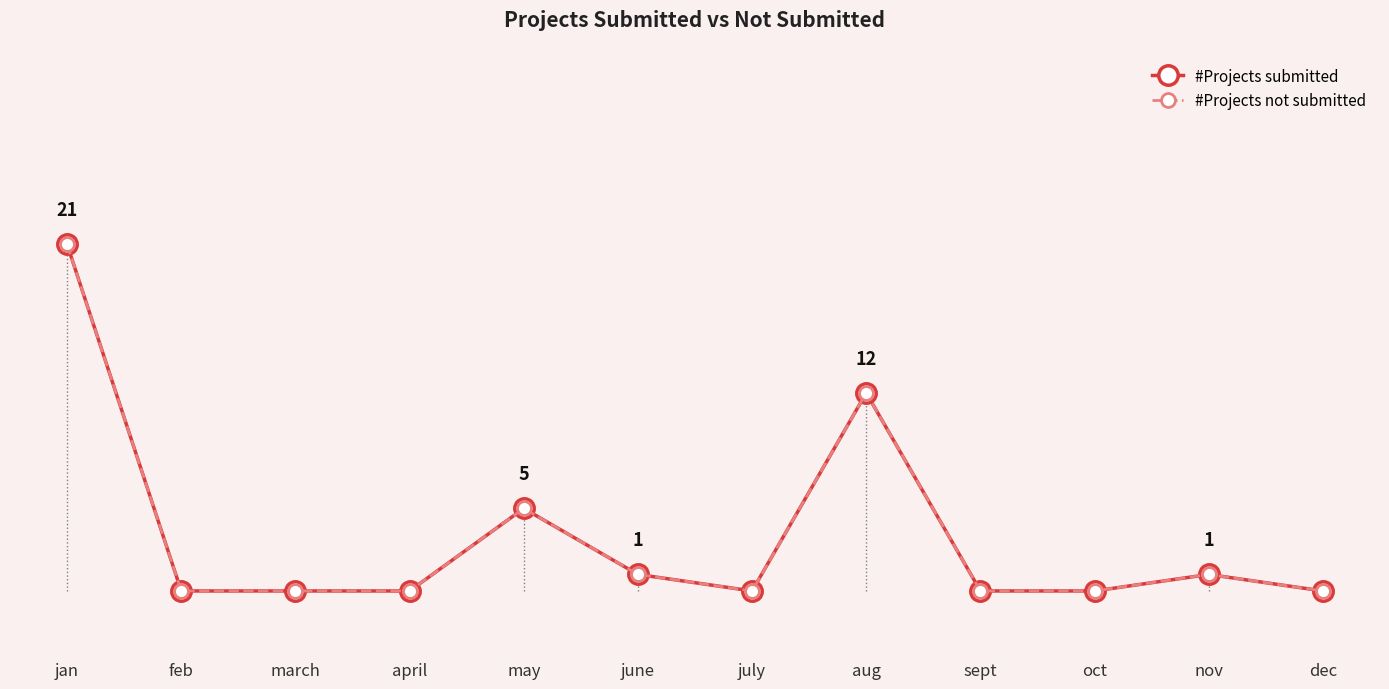

True or false: #Projects submitted has more than 0 points higher than both neighbors.

True